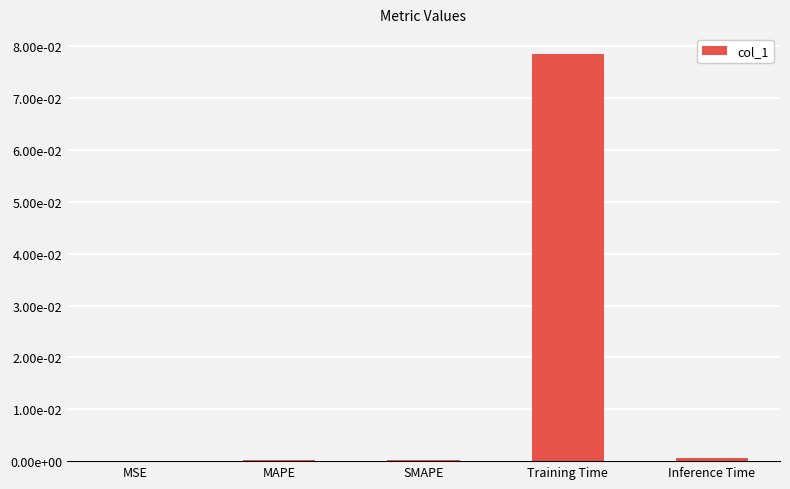

Reading left to right, what are all the values shown in this chart?

MSE=0.0	MAPE=0.0	SMAPE=0.0	Training Time=0.1	Inference Time=0.0